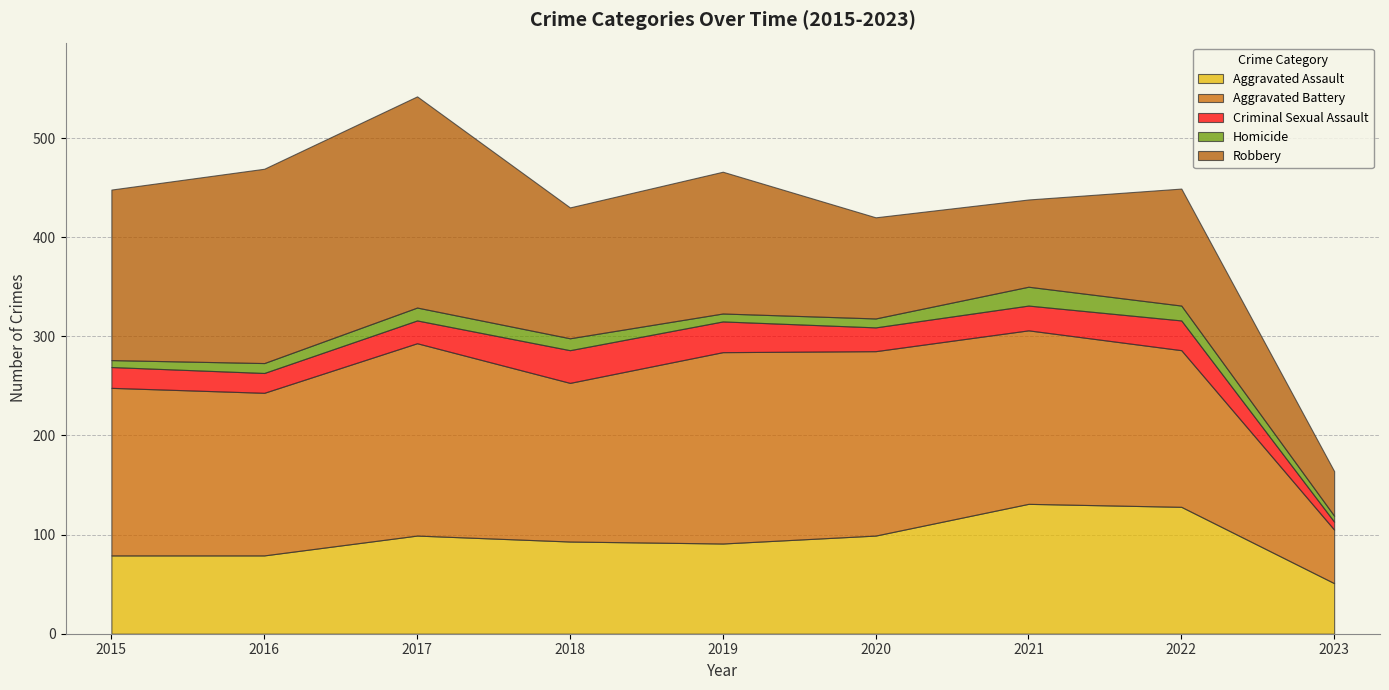

In Aggravated Assault, how many points are higher than both neighbors (excluding endpoints)?

2